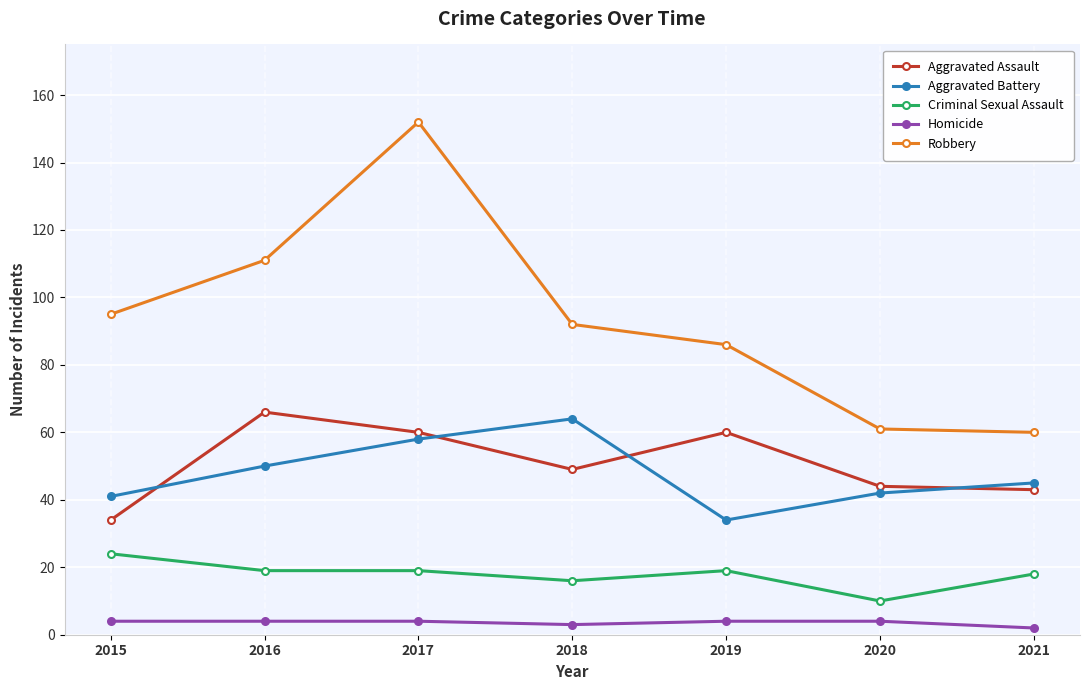

Reading right to left, extract all data points from this chart.

Aggravated Assault: 43	44	60	49	60	66	34
Aggravated Battery: 45	42	34	64	58	50	41
Criminal Sexual Assault: 18	10	19	16	19	19	24
Homicide: 2	4	4	3	4	4	4
Robbery: 60	61	86	92	152	111	95